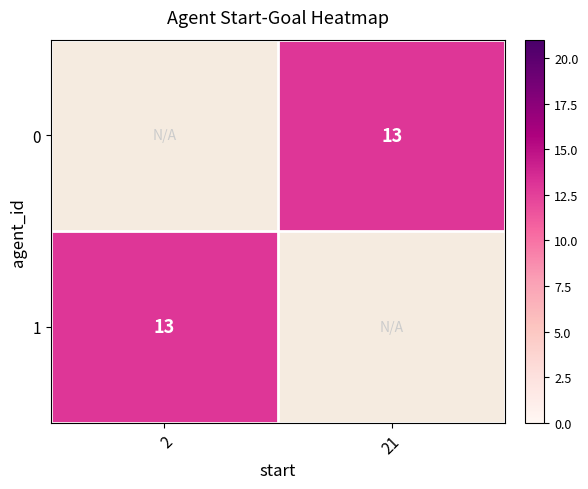

At which label does 1 reach its minimum?

2